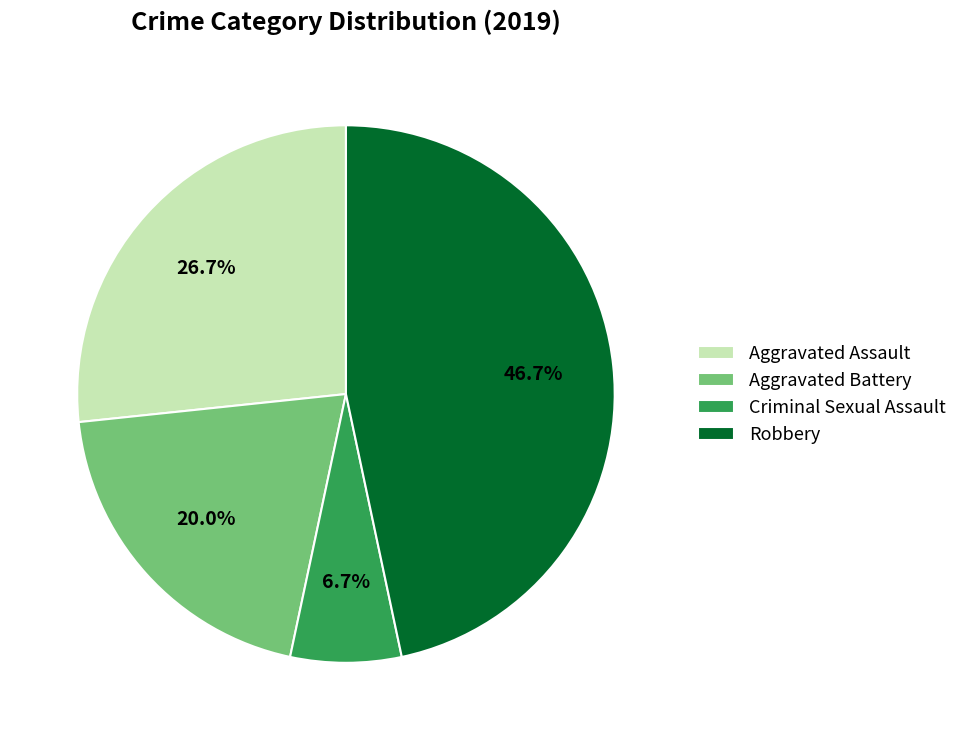

To the nearest percent, what percentage of the pie is Aggravated Assault?

27%